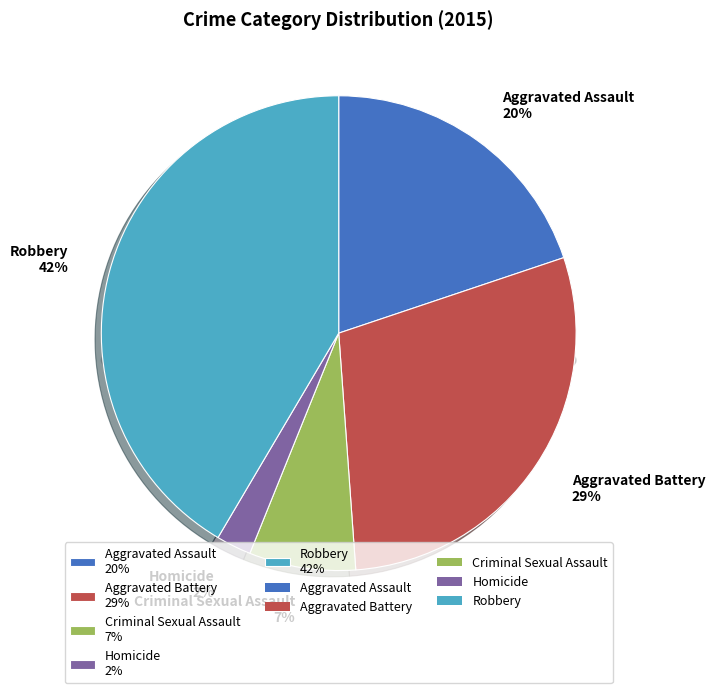

What percentage is the Aggravated Assault slice, to the nearest percent?

20%